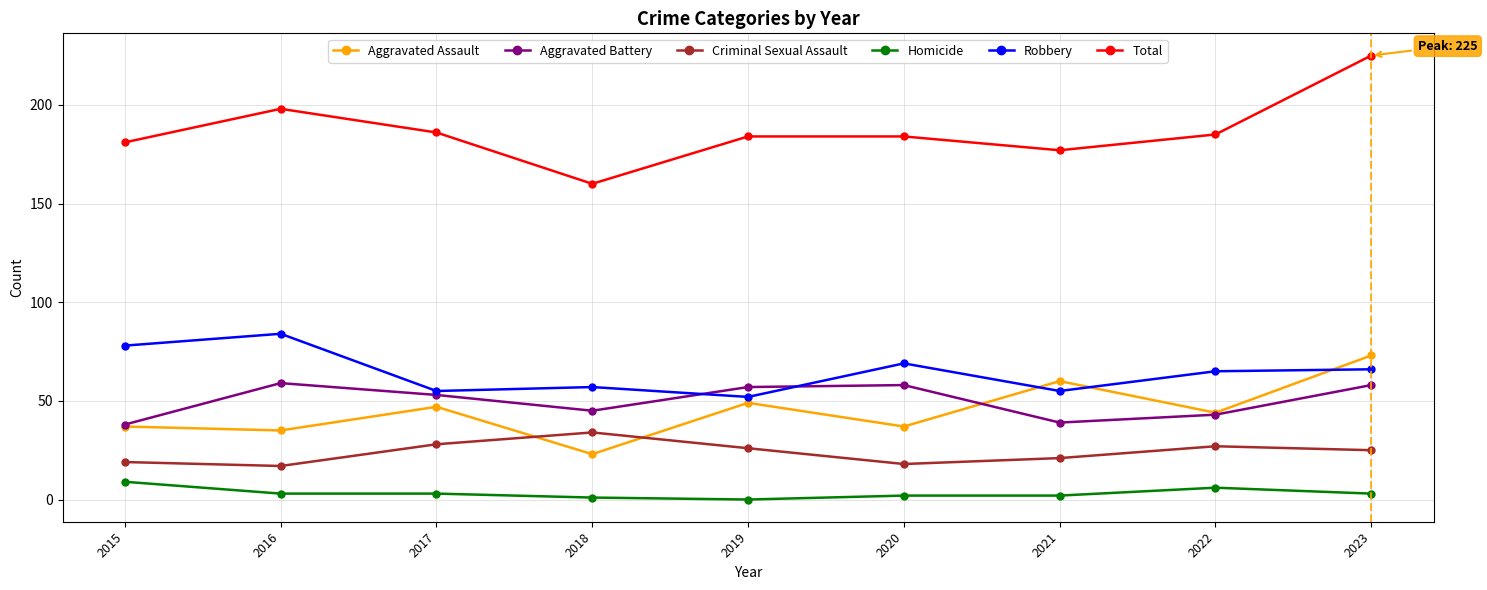

The Robbery series shows 65 at 2022. True or false?

True